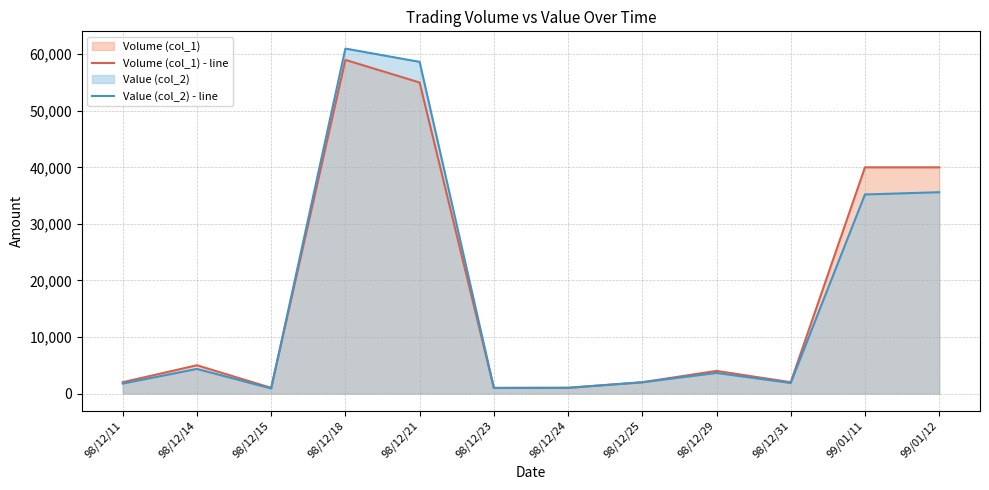

How many distinct data groups are displayed?

2